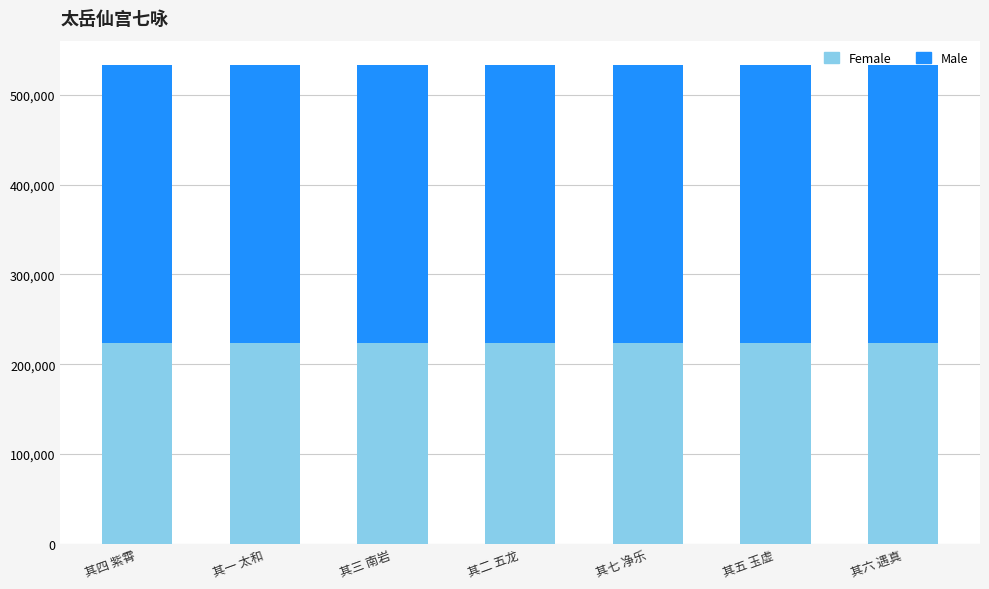

What is the lowest value of the Female series?

224078.8